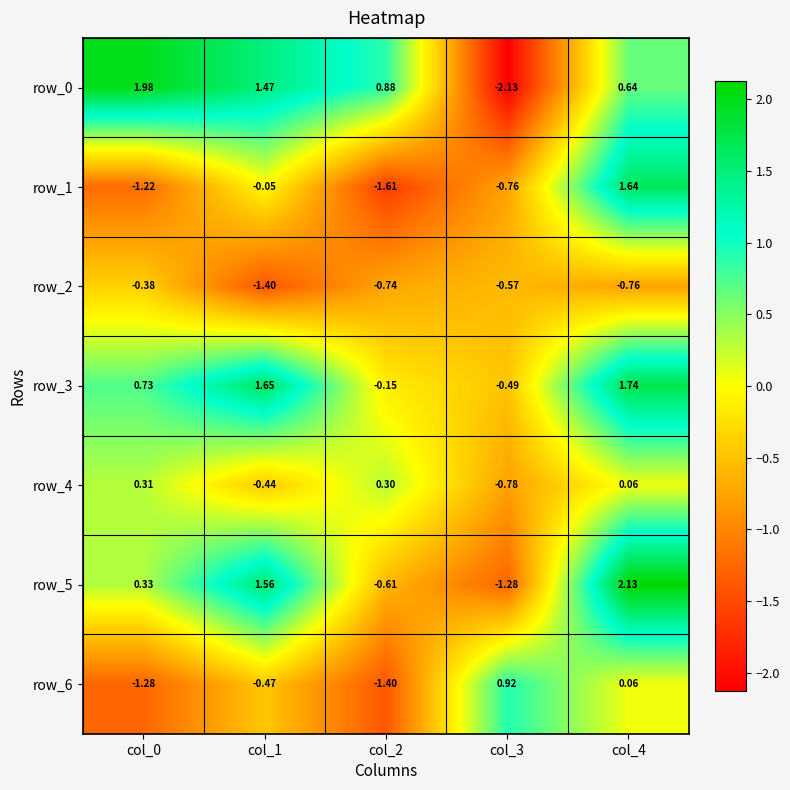

Is the value of row_1 at col_3 greater than the value of row_6 at col_0?

Yes